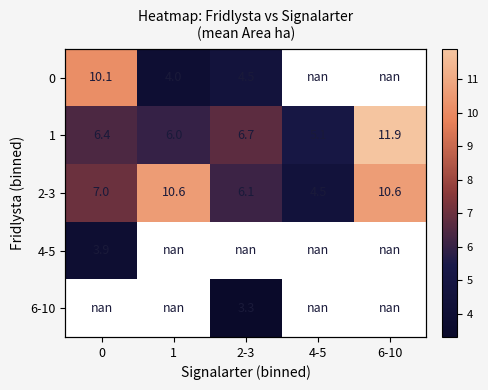

How many data points in 1 are above 6?

3